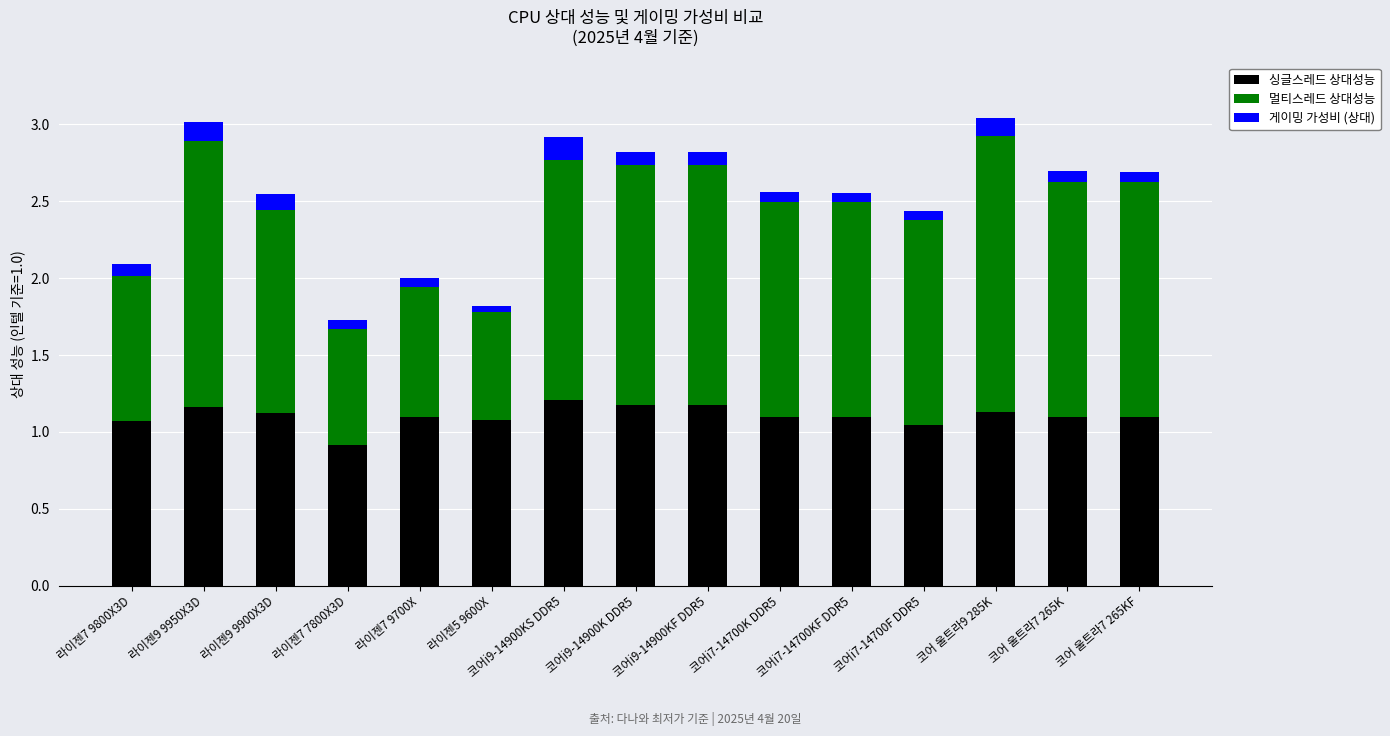

What is the average value of the 싱글스레드 상대성능 series?

1.1